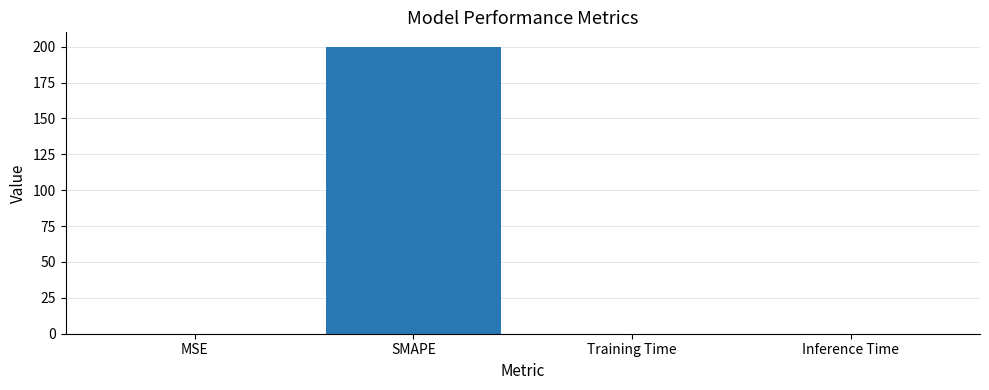

How many categories are shown in the chart?

4